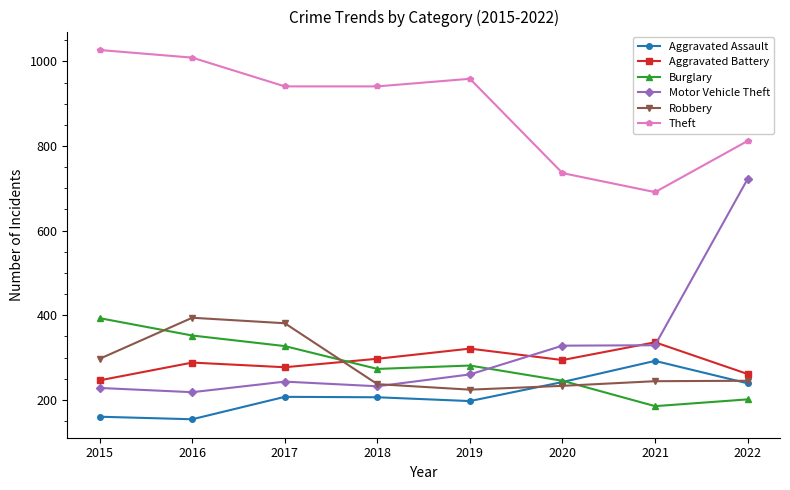

Which category has the highest value across all series?

2015